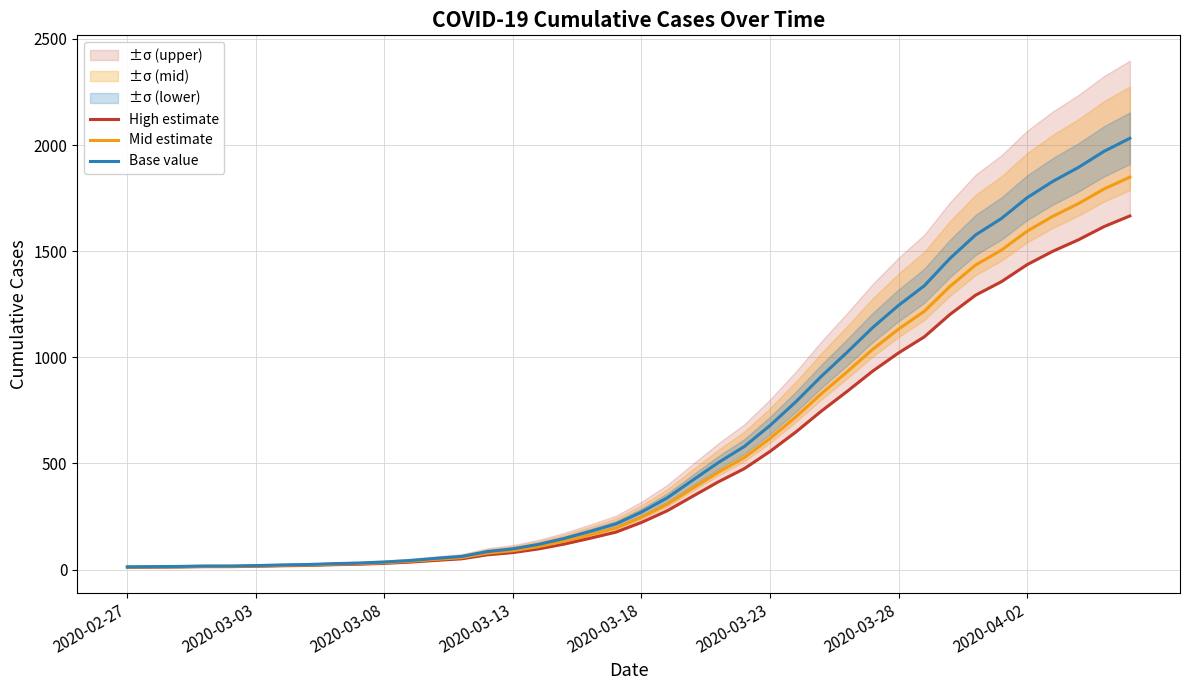

What is the maximum value for Base value?

2032.0